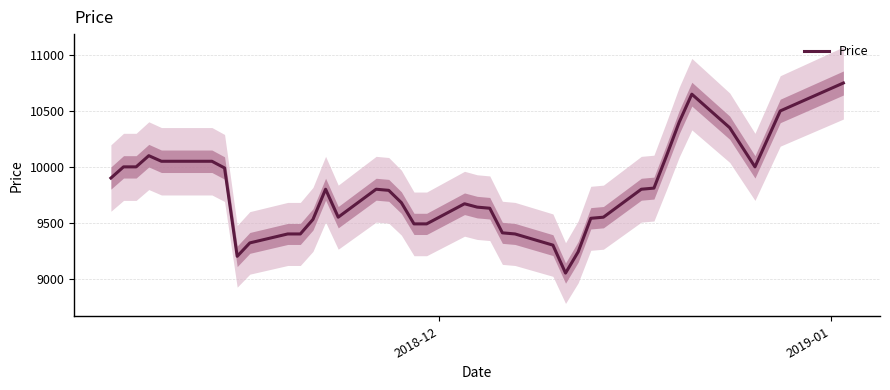

Reading left to right, transcribe all the data shown in this chart.

9900	10000	10000	10100	10050	10050	10050	9990	9200	9320	9400	9400	9530	9800	9550	9800	9790	9680	9490	9490	9670	9640	9630	9410	9400	9300	9050	9240	9540	9550	9800	9810	10100	10400	10650	10350	10000	10250	10500	10750